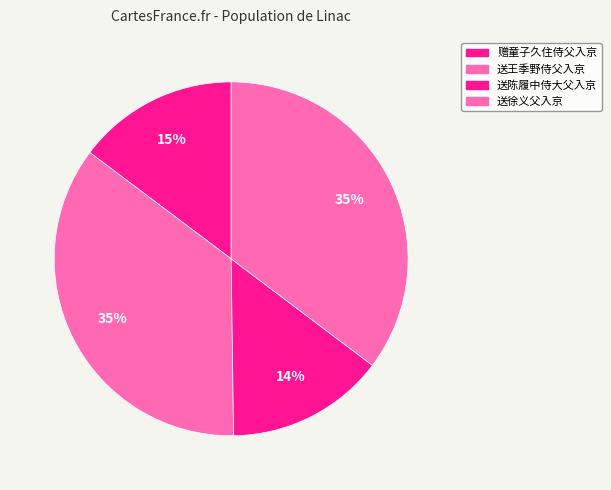

The 送徐义父入京 slice represents 43% of the pie. True or false?

False